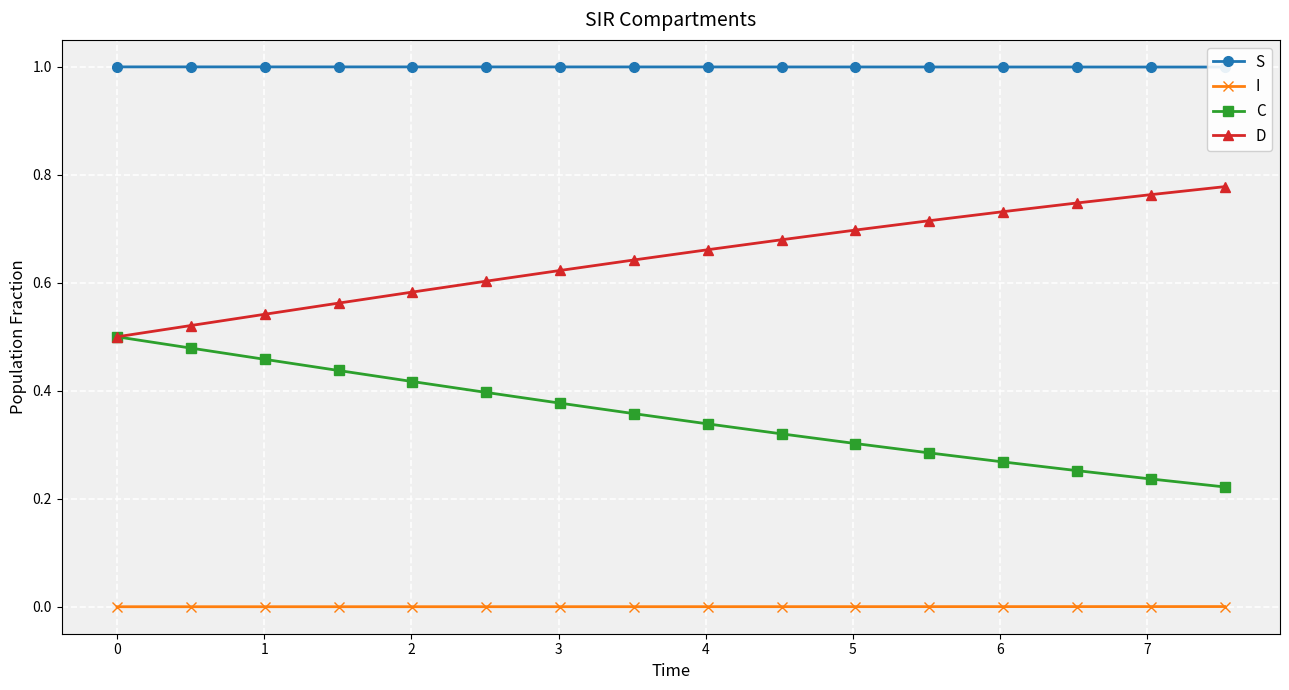

True or false: D and S intersect in this chart.

False